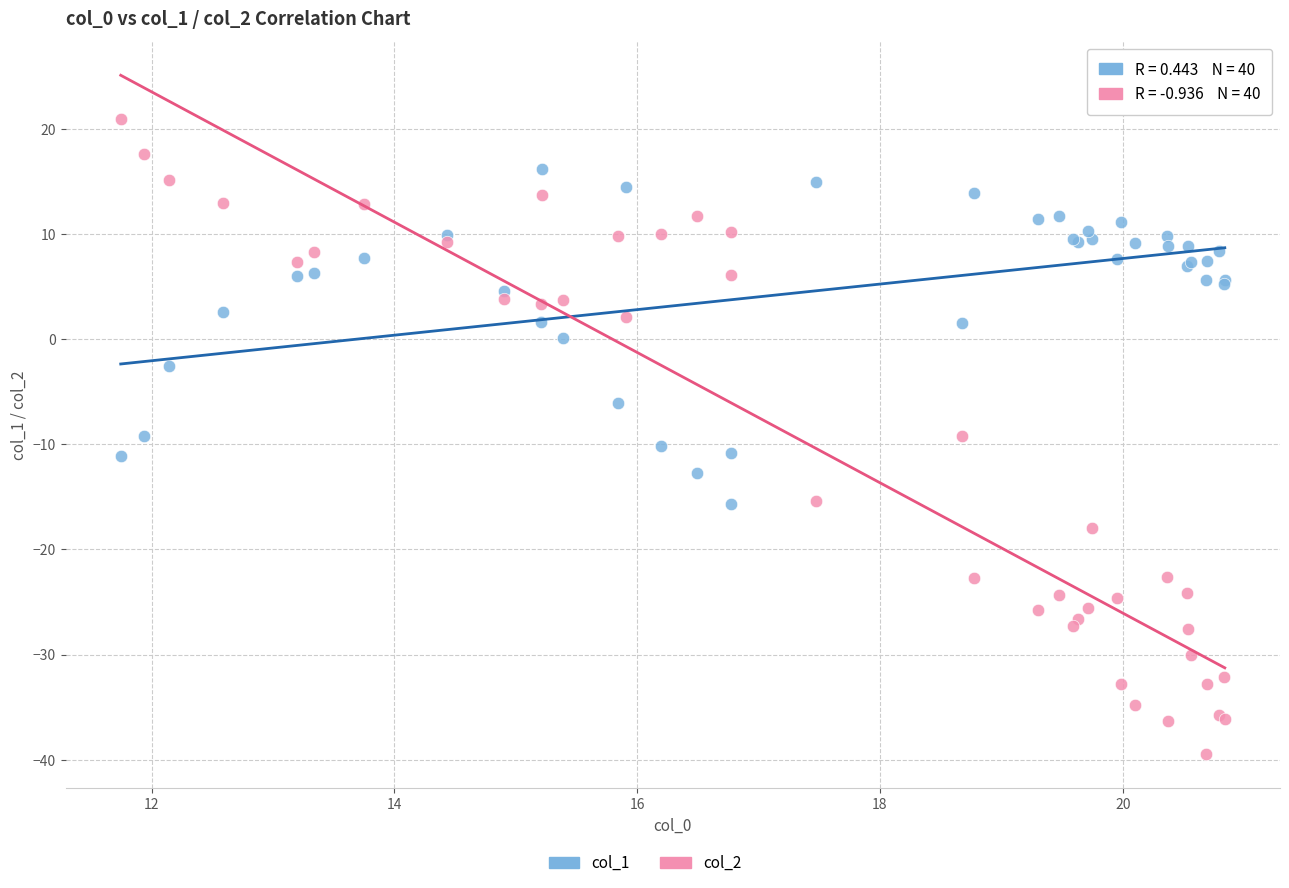

Which series reaches the minimum Y coordinate?

col_2